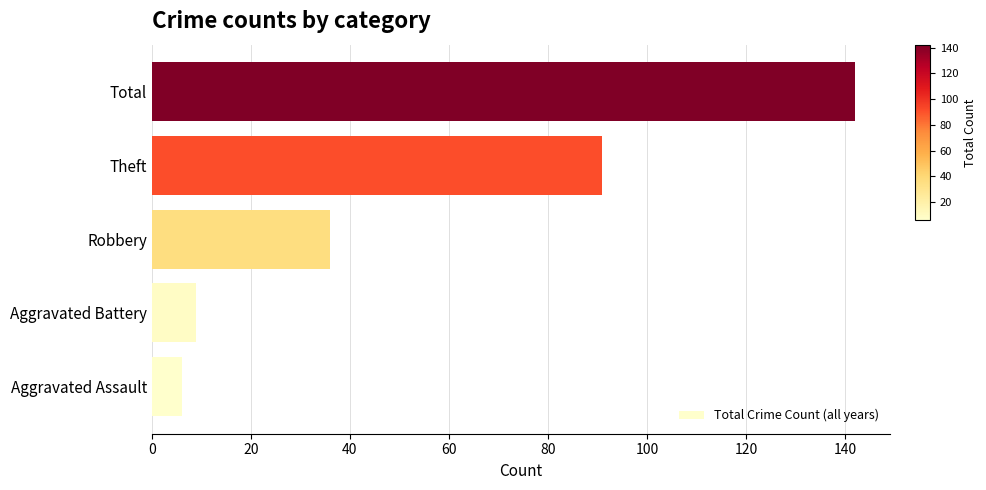

What is the difference between the maximum and minimum values?

136